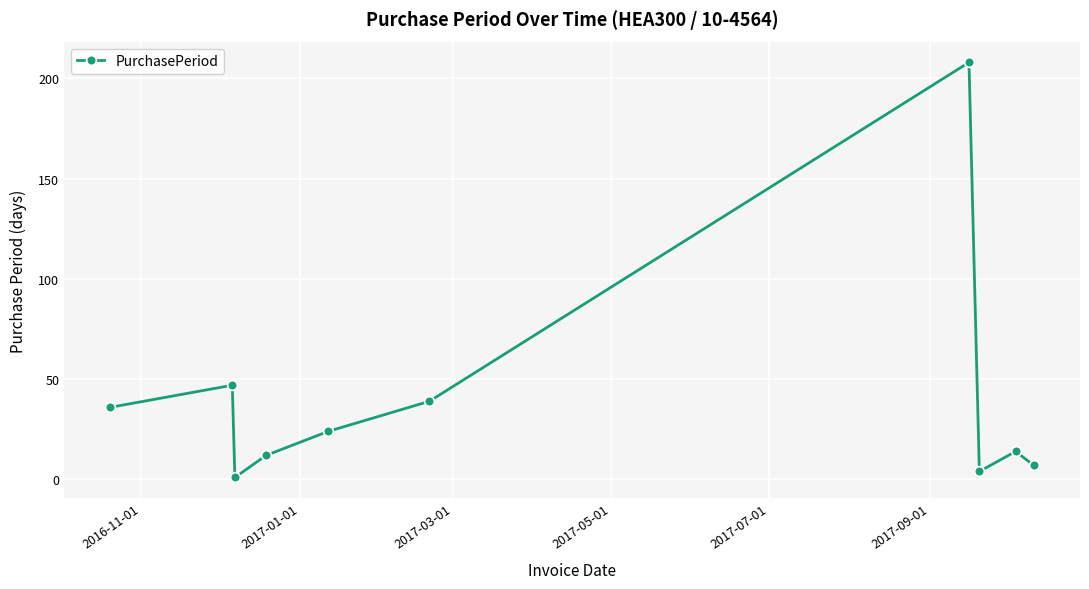

How many categories are shown in the chart?

10